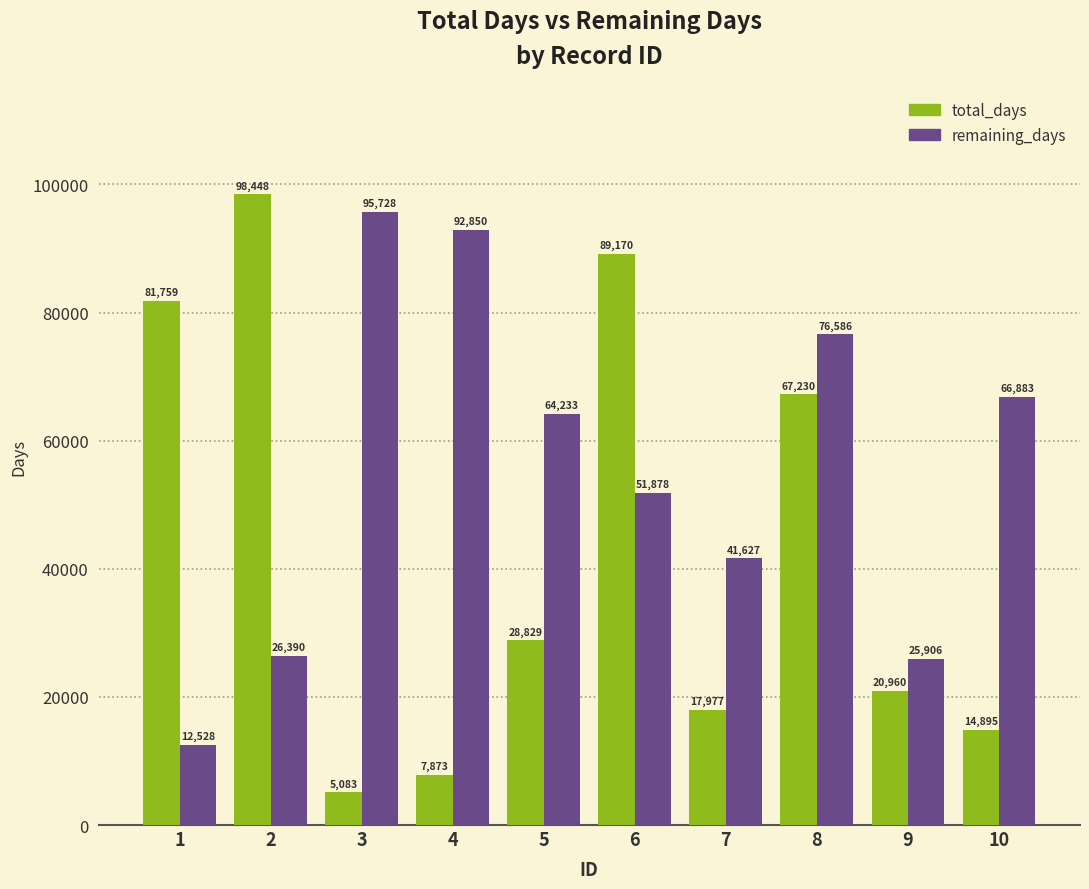

What is the sum of all remaining_days values?

554609